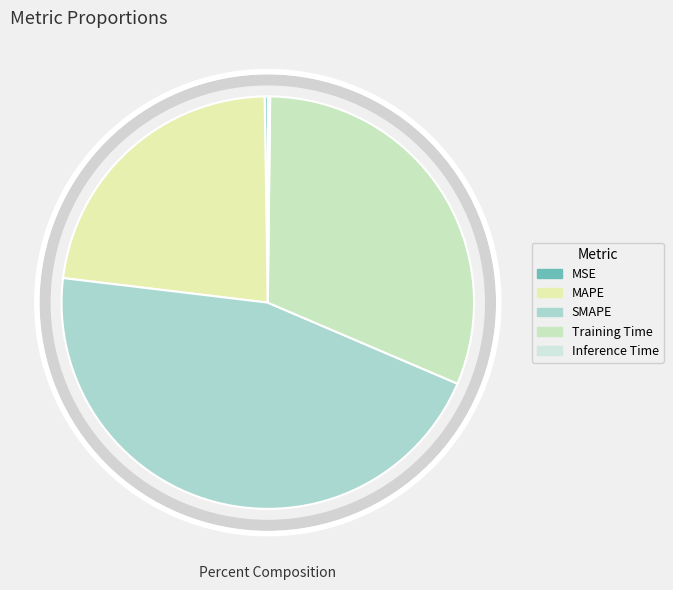

The MSE slice represents 1% of the pie. True or false?

False